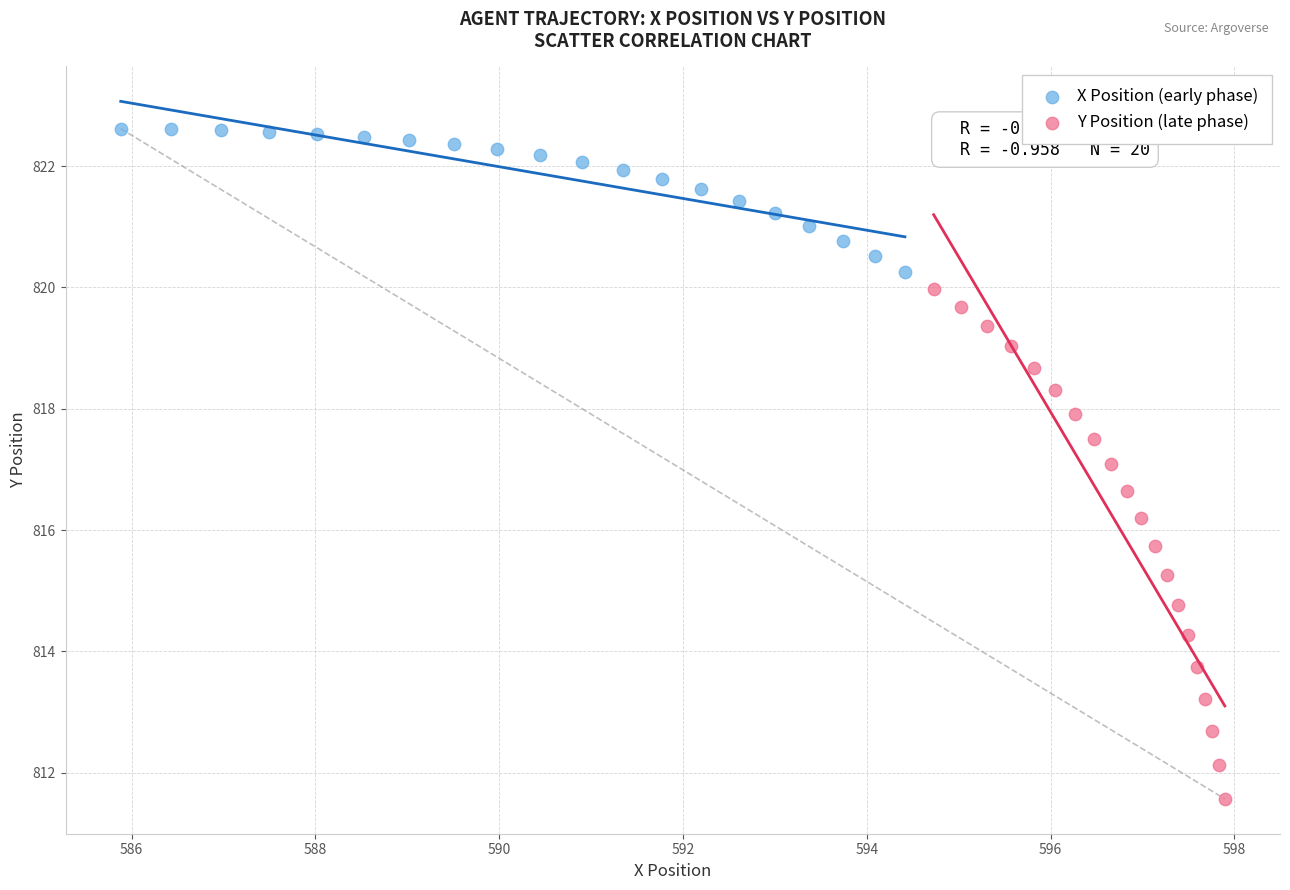

Which series has the widest spread of Y values?

Y Position (late phase)